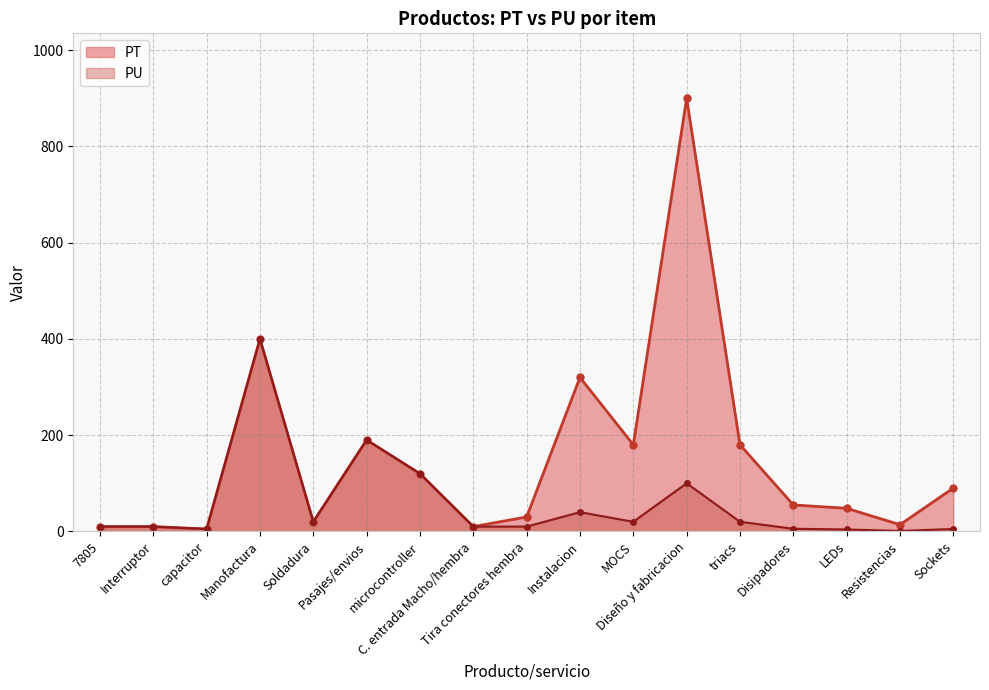

The PU series shows 40.0 at Instalacion. True or false?

True